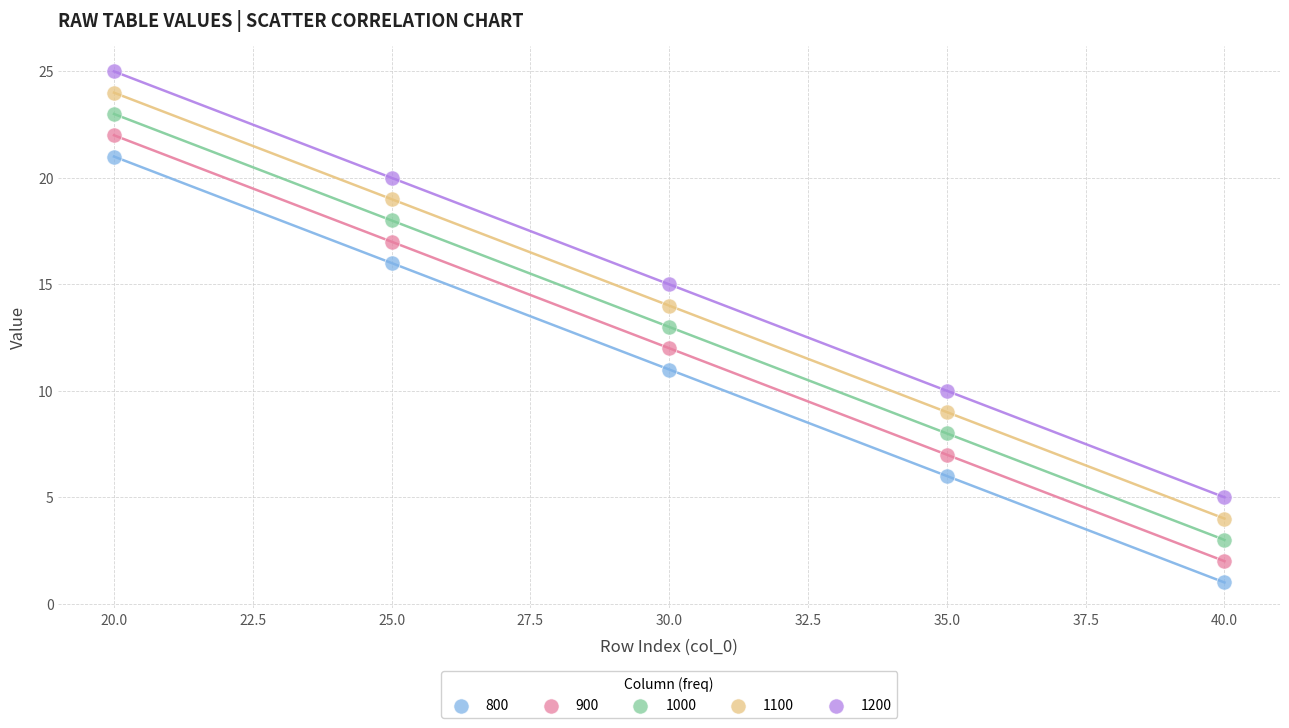

Across all data points, what is the range of Y values (max minus min)?

24